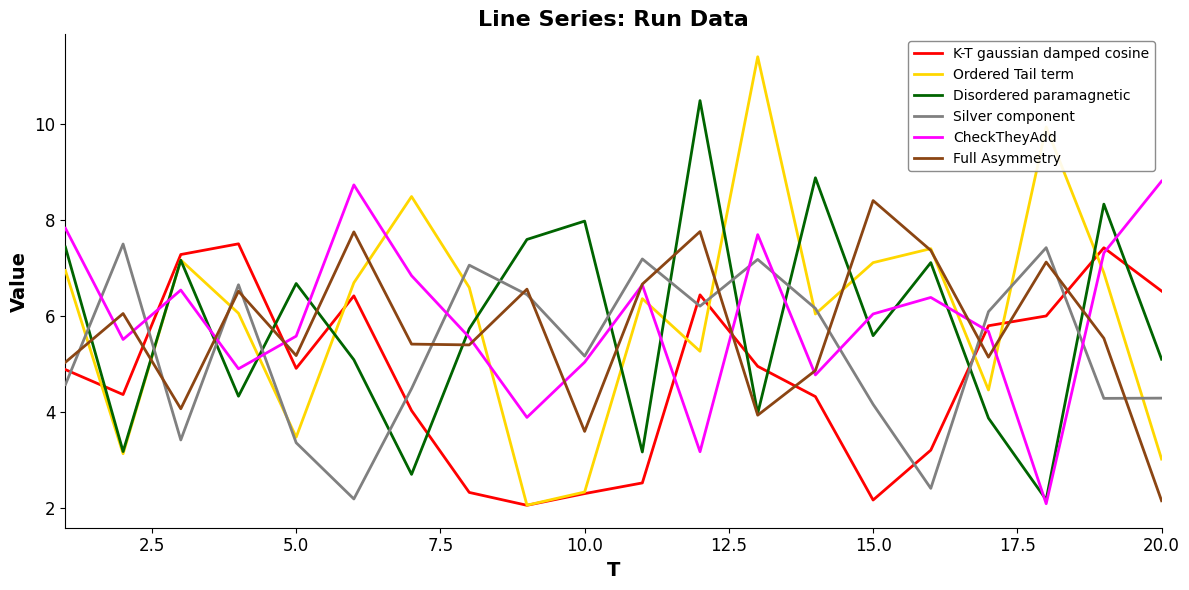

What is the maximum value shown in the chart?

11.4